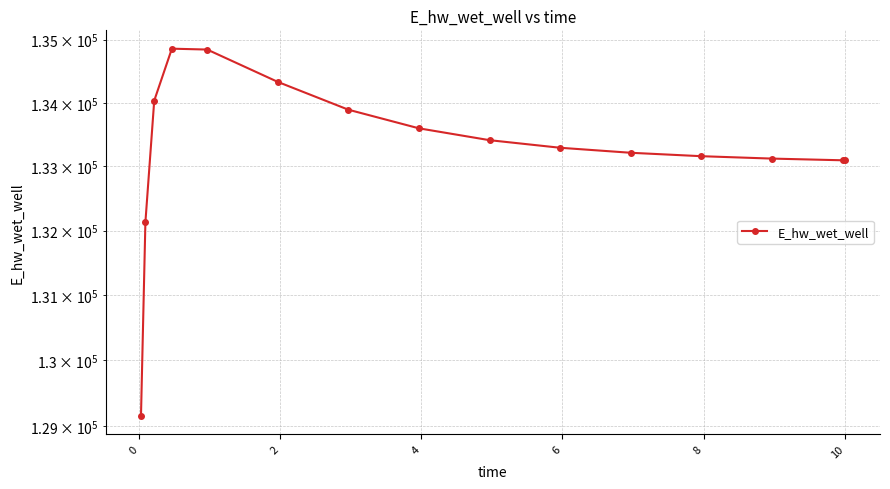

What is the average value?

133282.6